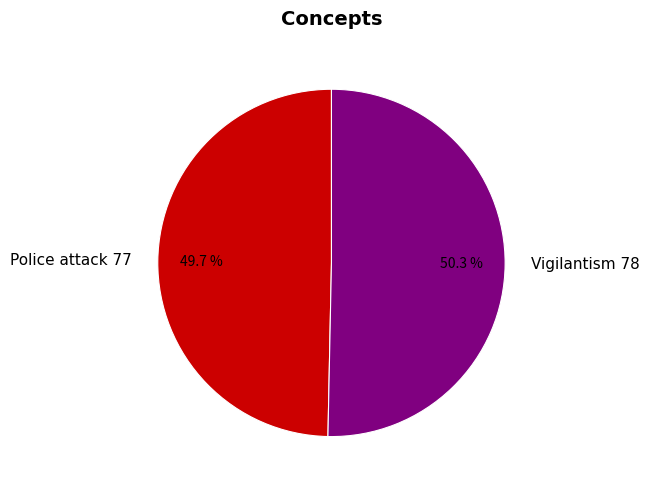

To the nearest percent, what percentage of the pie is Police attack?

50%